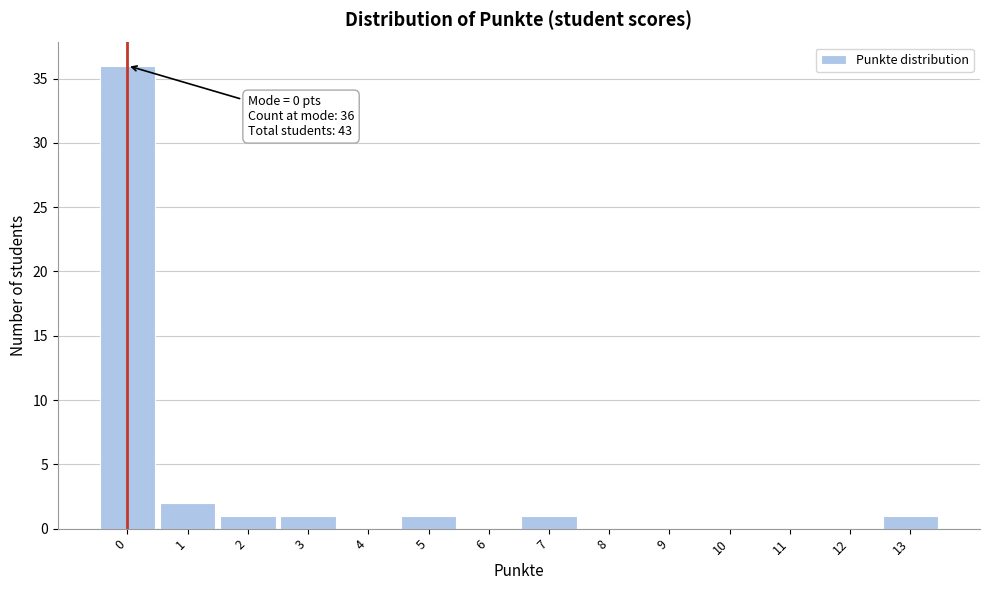

Over which range of the x-axis is the bar tallest?

-0.5 to 0.5